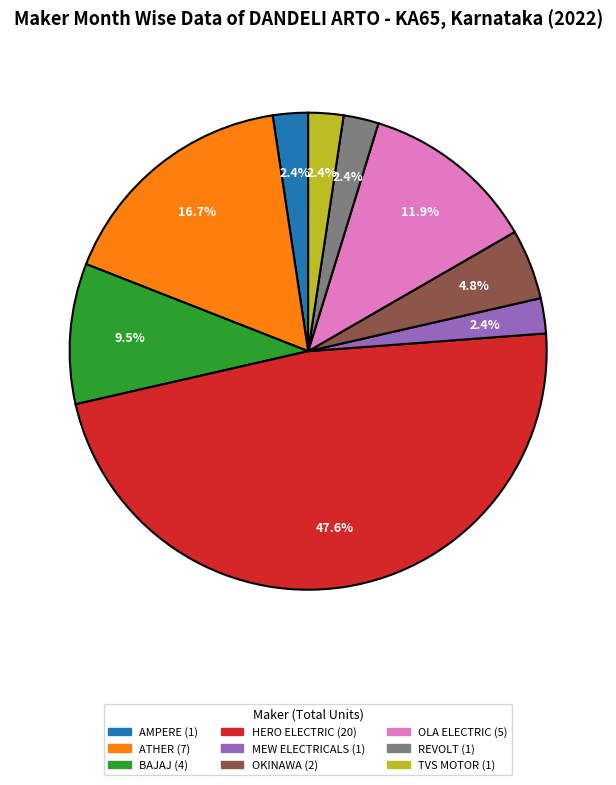

Does any single category account for the majority?

No